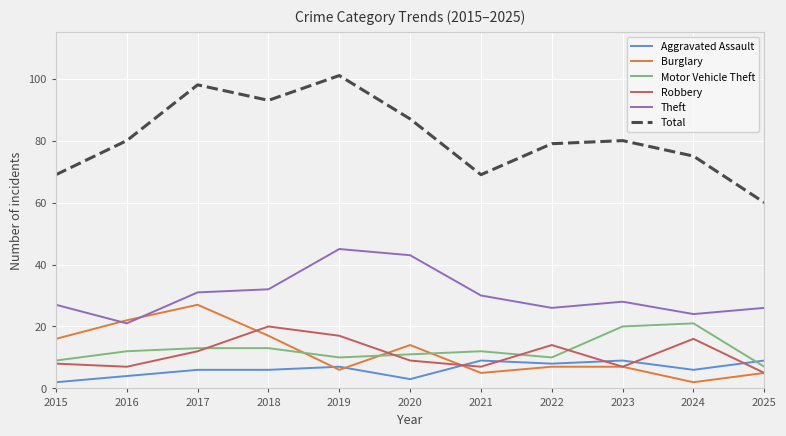

How many series are shown in this chart?

6